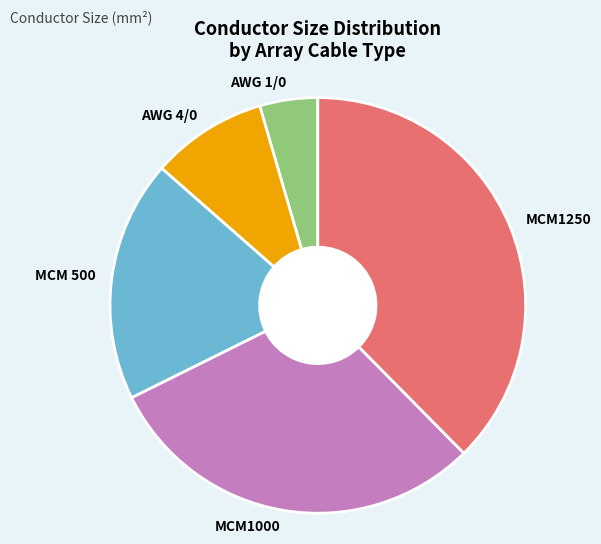

How many slices are in this pie chart?

5